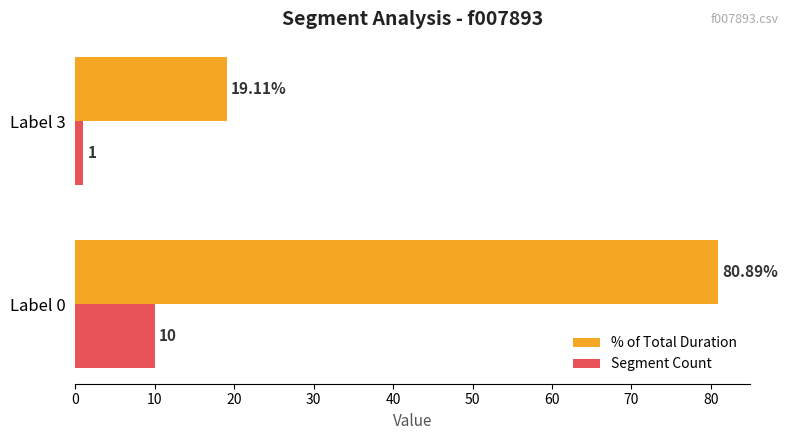

Which series has the largest range (max minus min)?

% of Total Duration